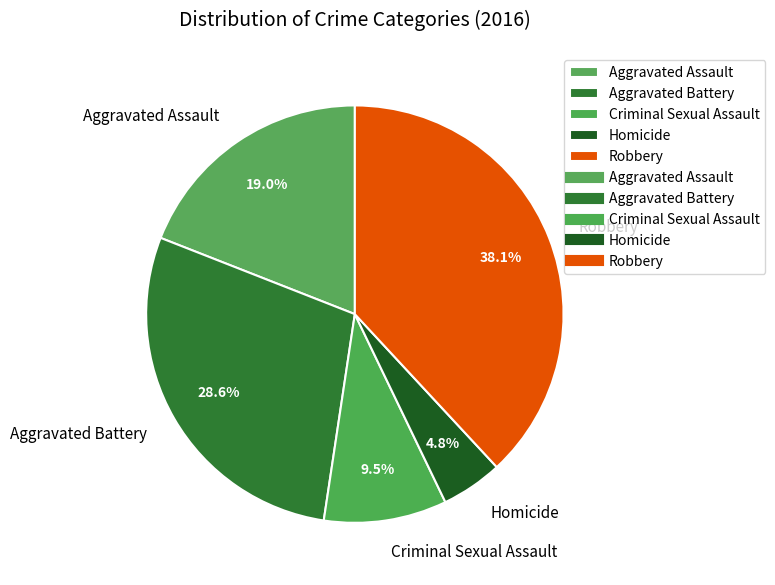

To the nearest percent, what percentage of the pie is Robbery?

38%